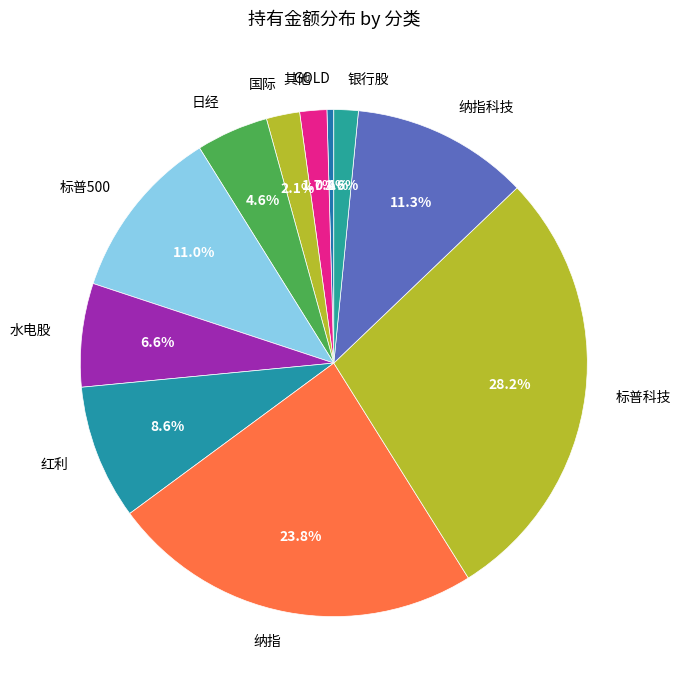

Which slice is the largest?

标普科技